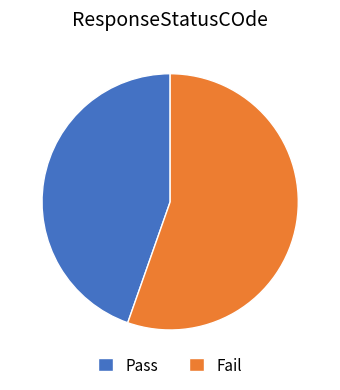

How many slices are in this pie chart?

2